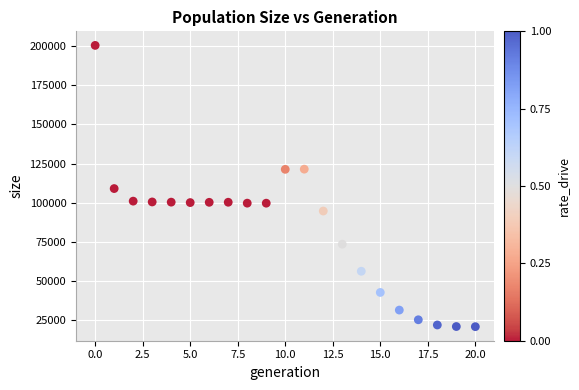

What is the range of Y values (max minus min)?

179347